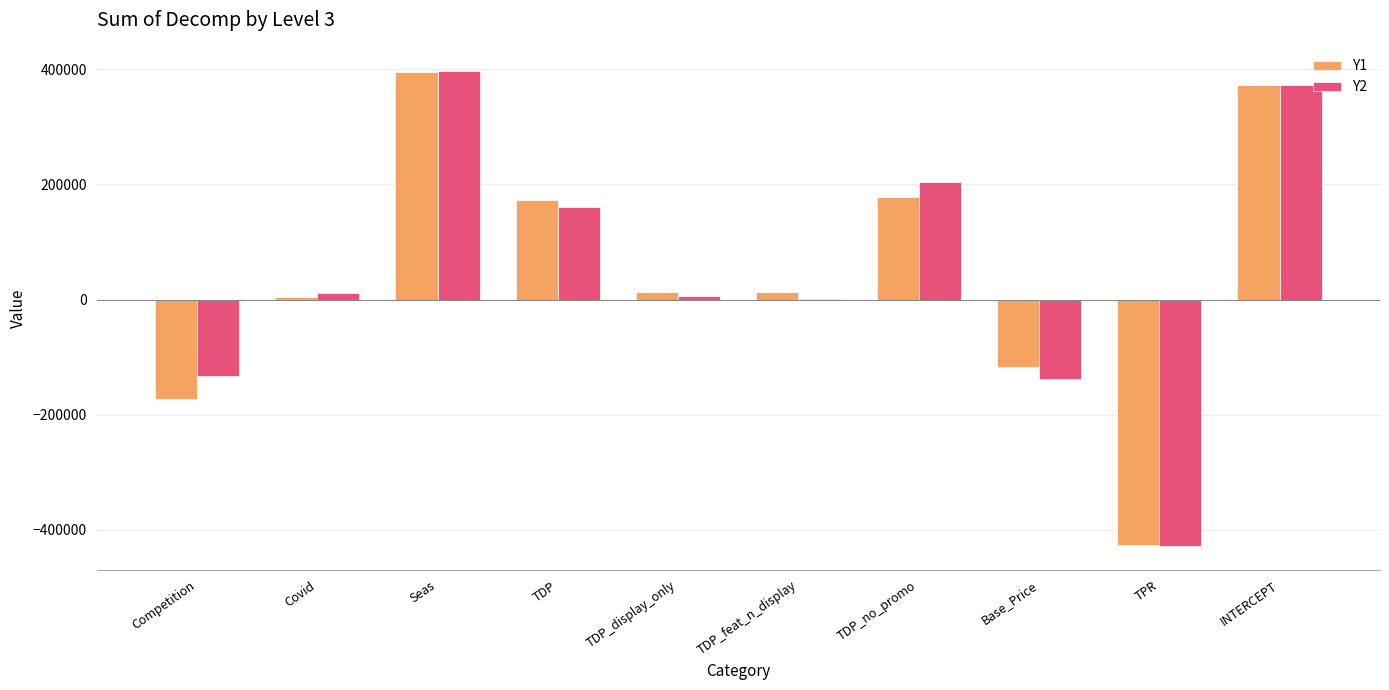

True or false: Y1 has a value of -117099.5 at Base_Price.

True